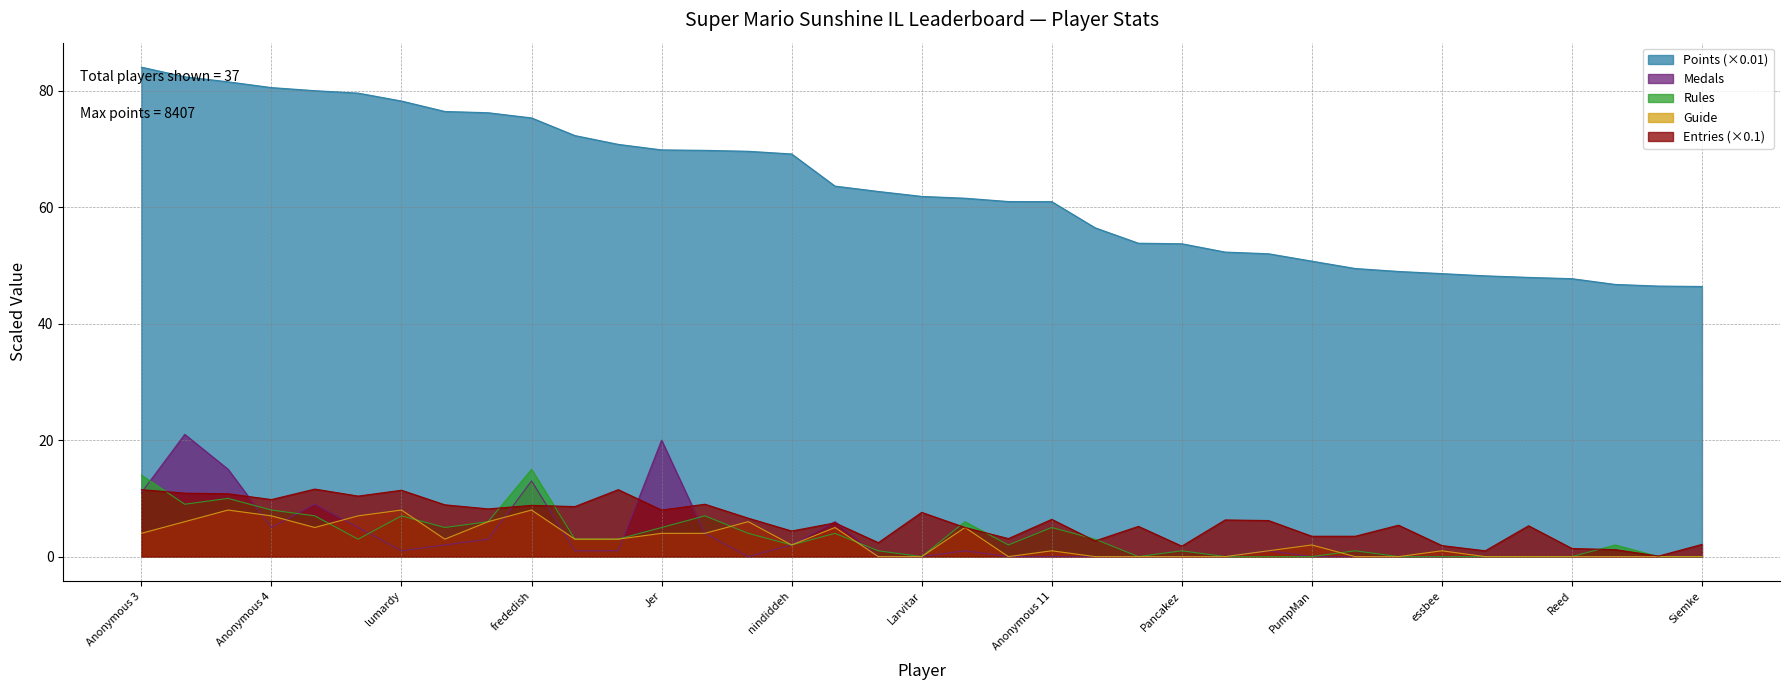

How many values in the Medals series exceed 0?

18